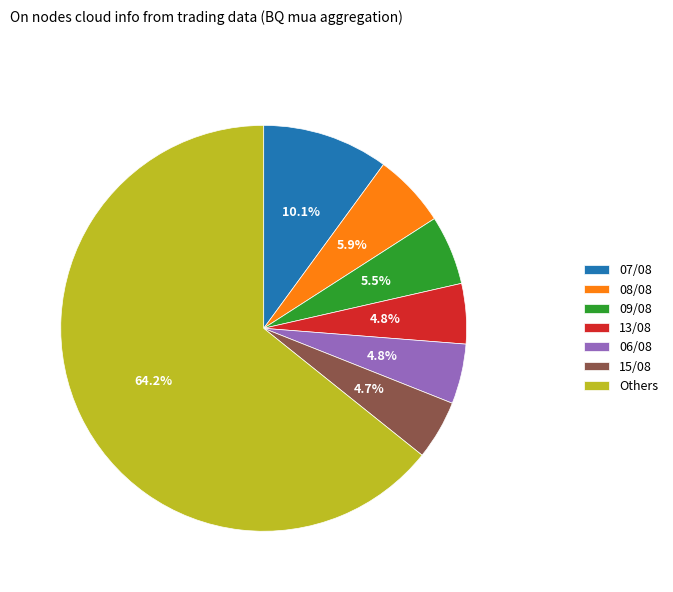

What percentage is NOT represented by 07/08?

89.9%